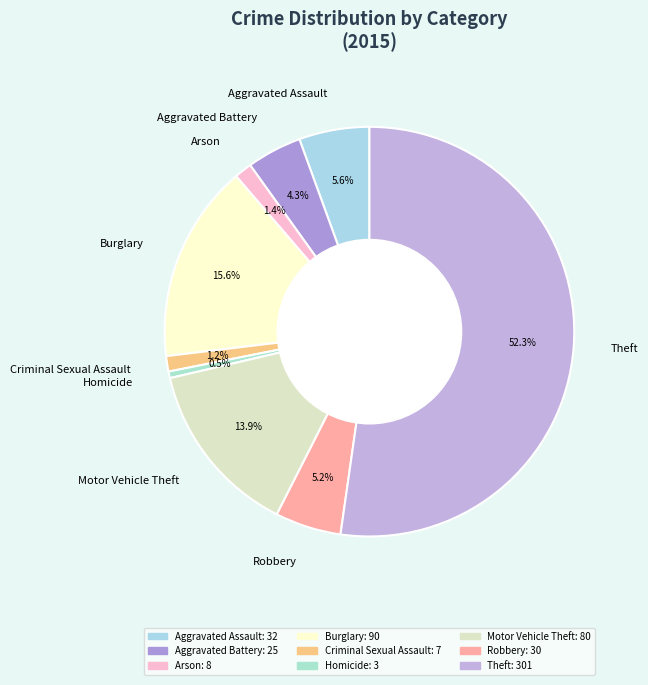

Is it true that Motor Vehicle Theft is 14% of the pie?

True